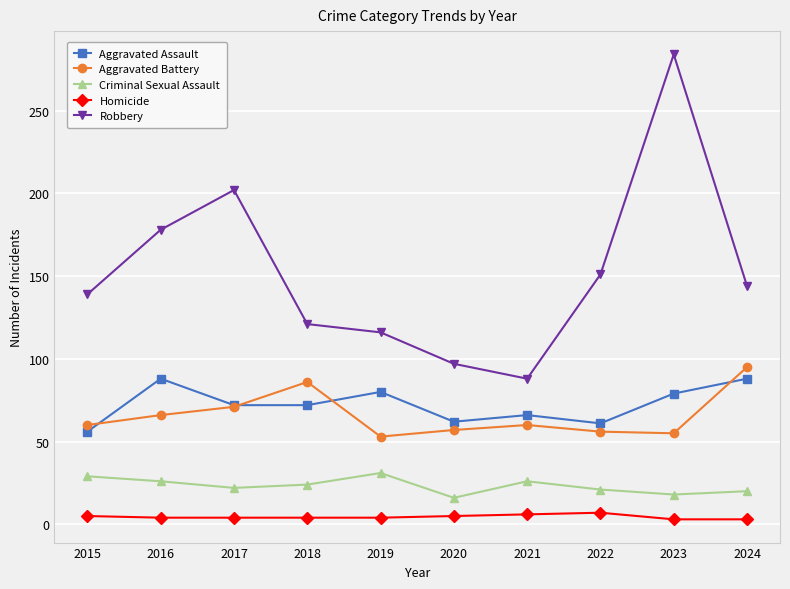

What is the difference between the Criminal Sexual Assault values at 2019 and 2020?

15